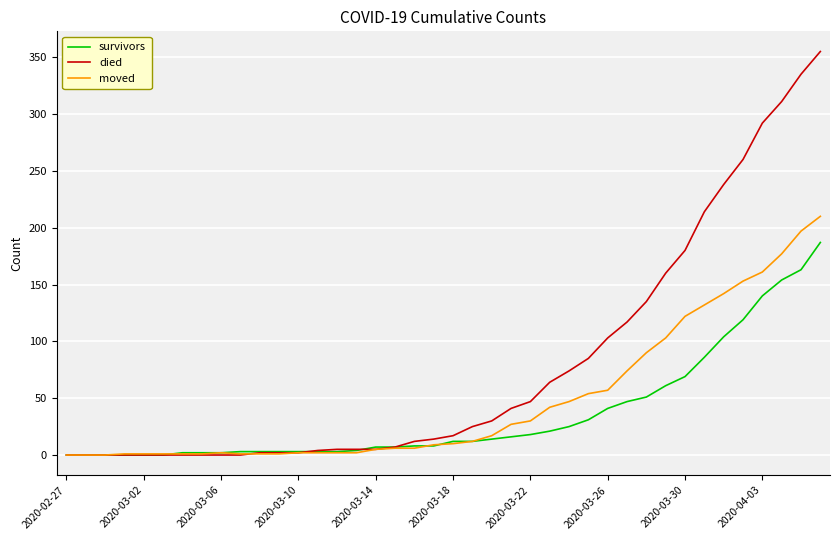

Rank the series by their maximum value, from lowest to highest.

survivors, moved, died